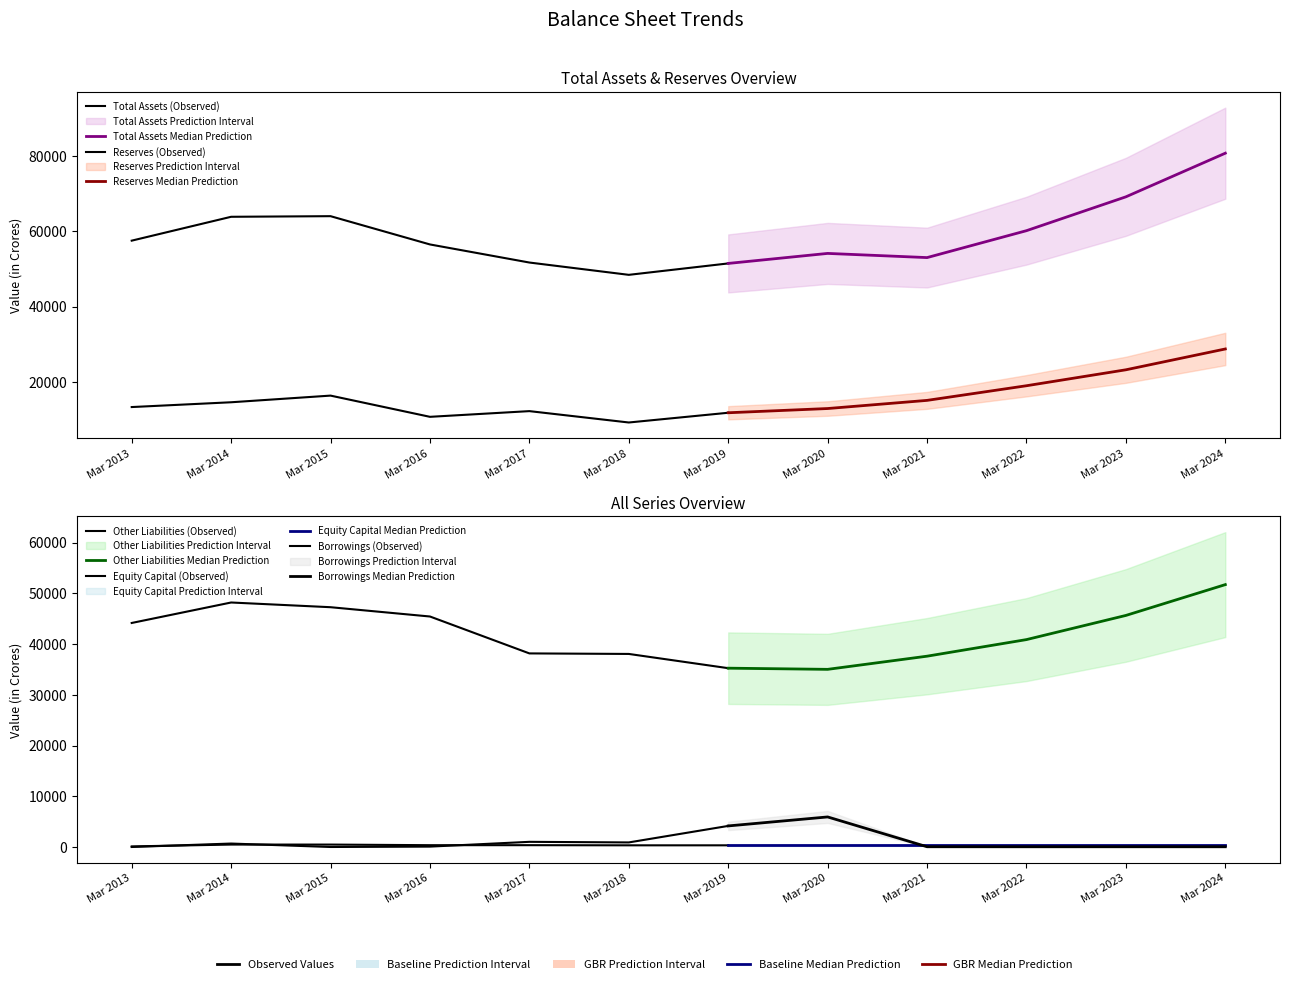

How many times do Borrowings and Equity Capital cross each other?

4